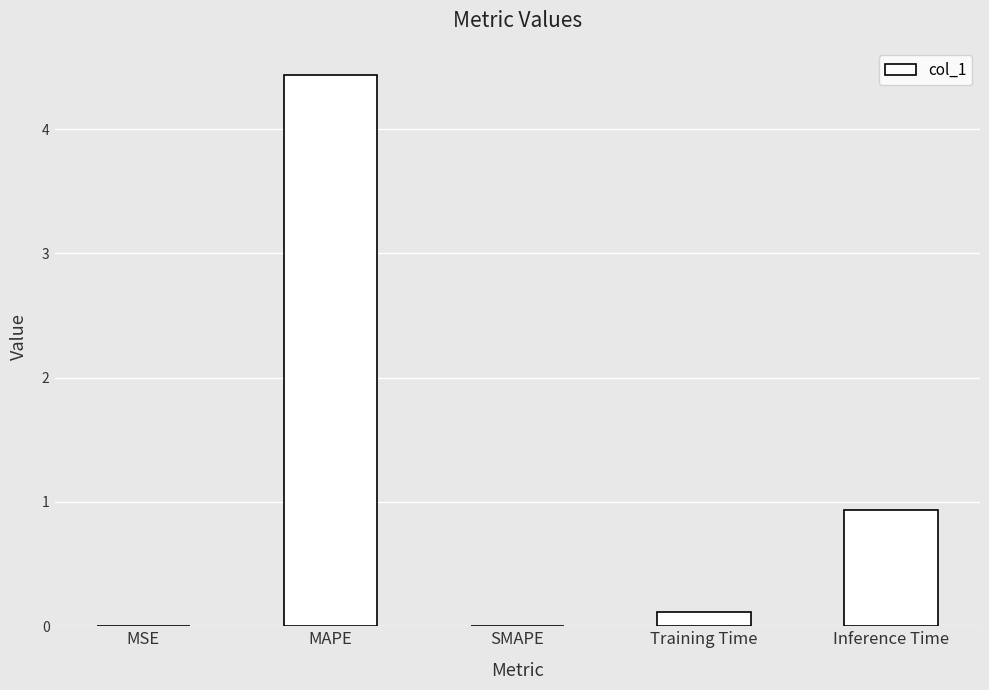

True or false: the data shows 0.9 at Inference Time.

True